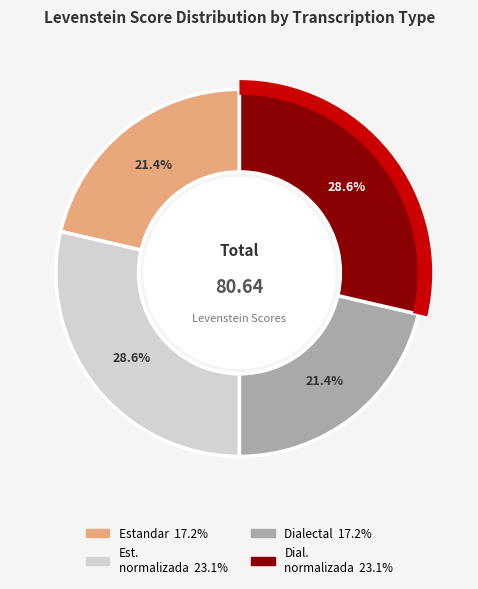

To the nearest percent, what is the average slice percentage?

25%